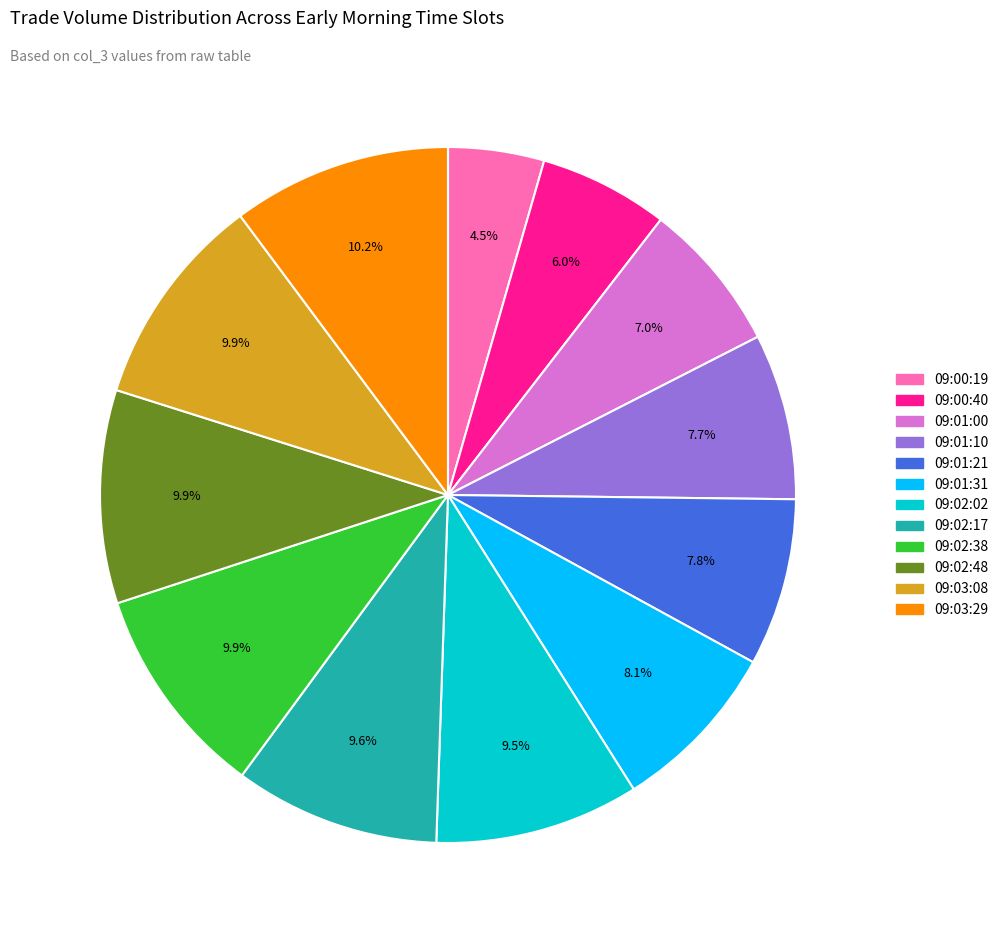

Is it true that 09:00:19 is 15% of the pie?

False